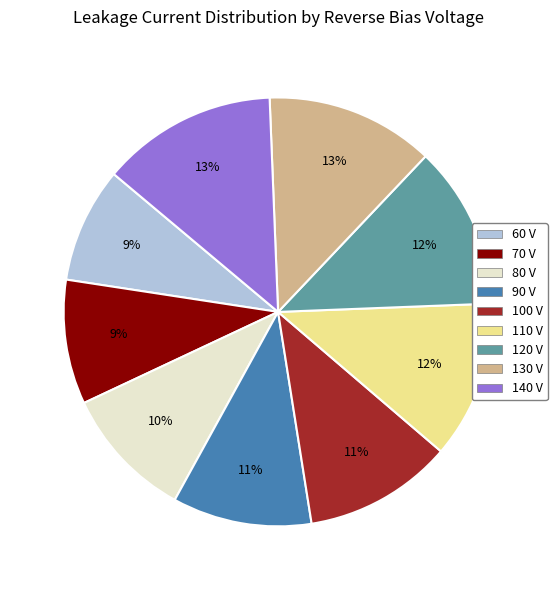

Between 90 V and 140 V, which is larger?

140 V